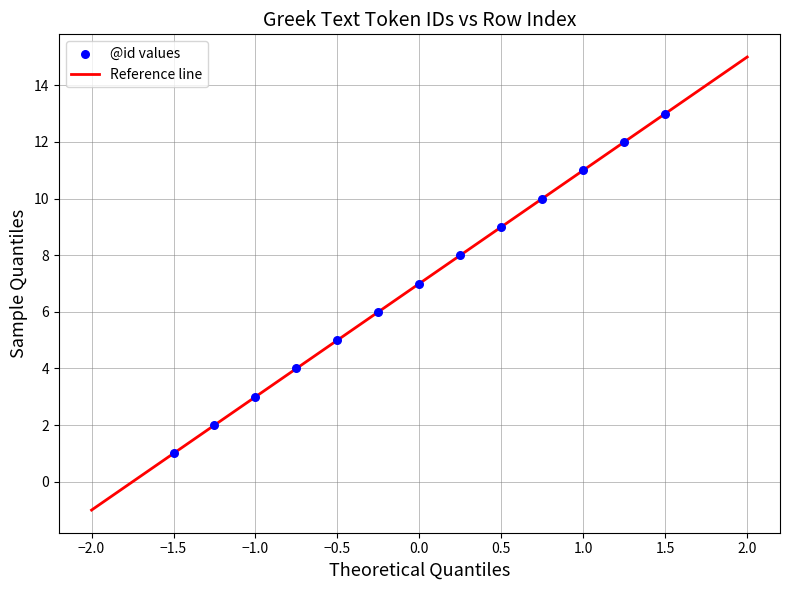

What is the range of Y values (max minus min)?

12